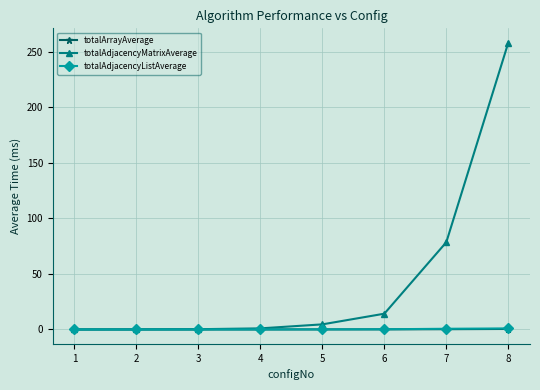

What is the maximum value for totalAdjacencyMatrixAverage?

258.0